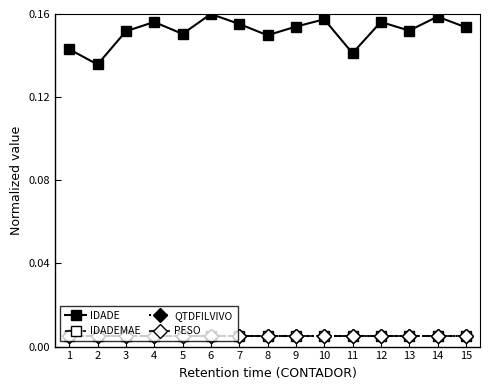

Is this an area chart (filled region under the line)?

No